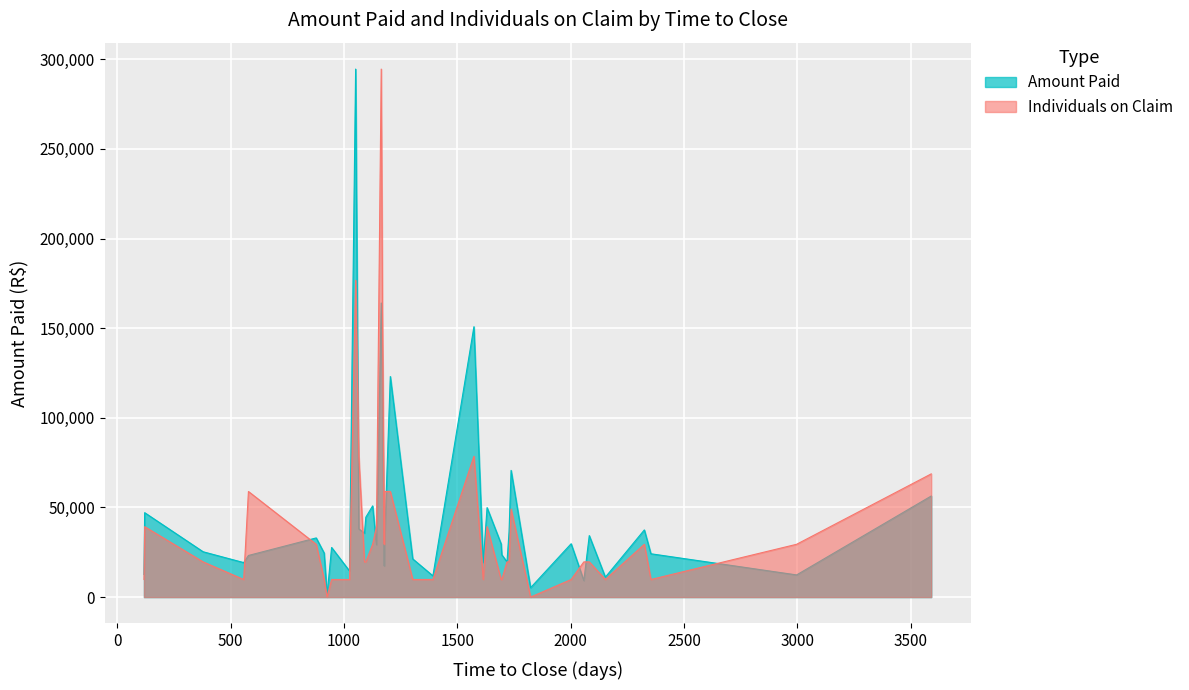

Reading right to left, list all the values displayed in this chart.

Amount Paid: 877=33002.3	925=1324.2	1090=35651.1	945=27674.1	1024=14560.9	912=24577.8	1051=294547.5	1065=38018.9	1096=44556.2	1177=17349.6	1164=164058.2	1169=119084.6	1178=28939.6	1392=11845.1	1204=123047.2	1303=21300.5	1126=50867.7	1573=150832.2	1696=23605.4	1728=36432.3	1614=19311.3	1631=49901.2	120=47091.8	1693=29684.9	1719=19618.8	1823=5227.9	1737=70678.1	2002=29760.2	2153=11114.3	557=19241.9	2058=9199.0	2325=37464.4	2354=24161.7	378=25281.2	578=23214.6	117=12610.5	1143=29217.2	2997=12366.8	3591=56383.5	2082=34297.5
Individuals on Claim: 877=3.0	925=0.0	1090=2.0	945=1.0	1024=1.0	912=1.0	1051=18.0	1065=8.0	1096=2.0	1177=3.0	1164=30.0	1169=17.0	1178=6.0	1392=1.0	1204=6.0	1303=1.0	1126=3.0	1573=8.0	1696=1.0	1728=2.0	1614=1.0	1631=4.0	120=4.0	1693=1.0	1719=2.0	1823=0.0	1737=5.0	2002=1.0	2153=1.0	557=1.0	2058=2.0	2325=3.0	2354=1.0	378=2.0	578=6.0	117=1.0	1143=4.0	2997=3.0	3591=7.0	2082=2.0